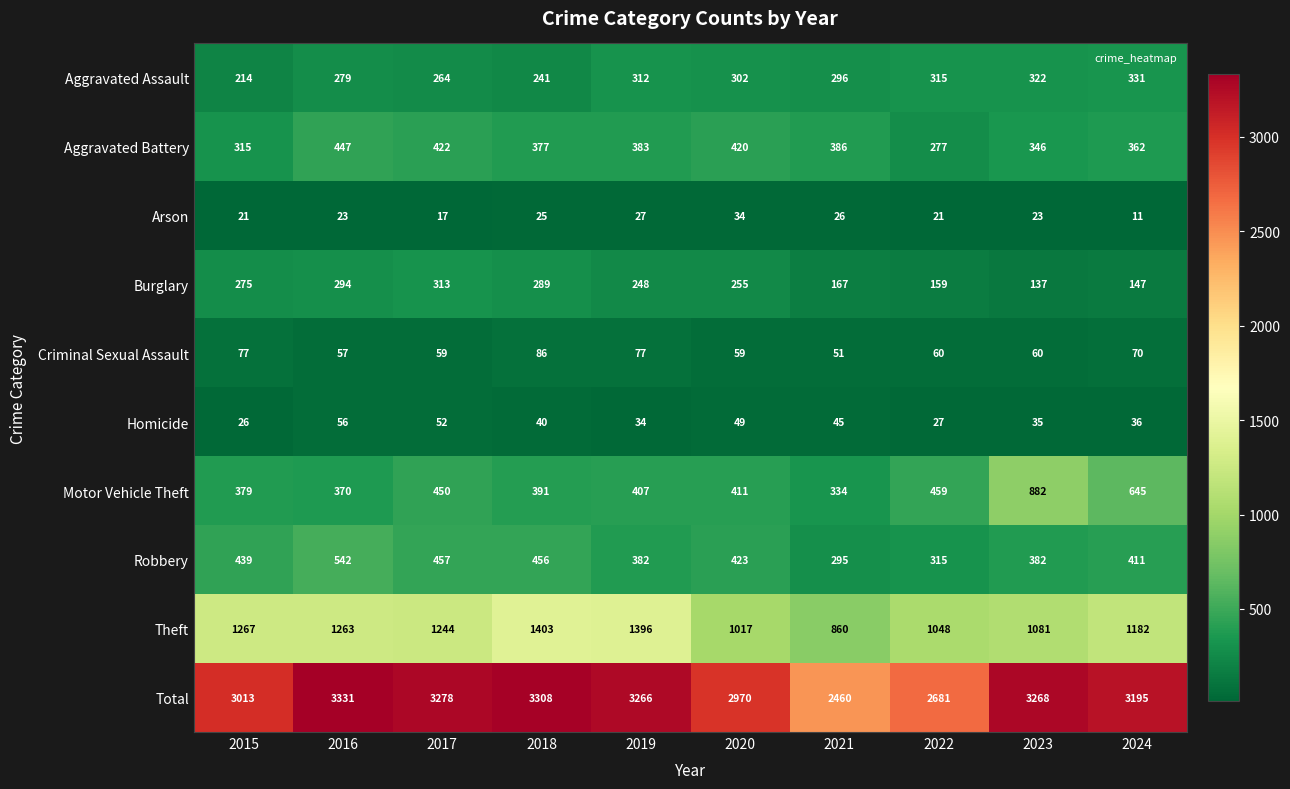

What is the average value of the Burglary series?

228